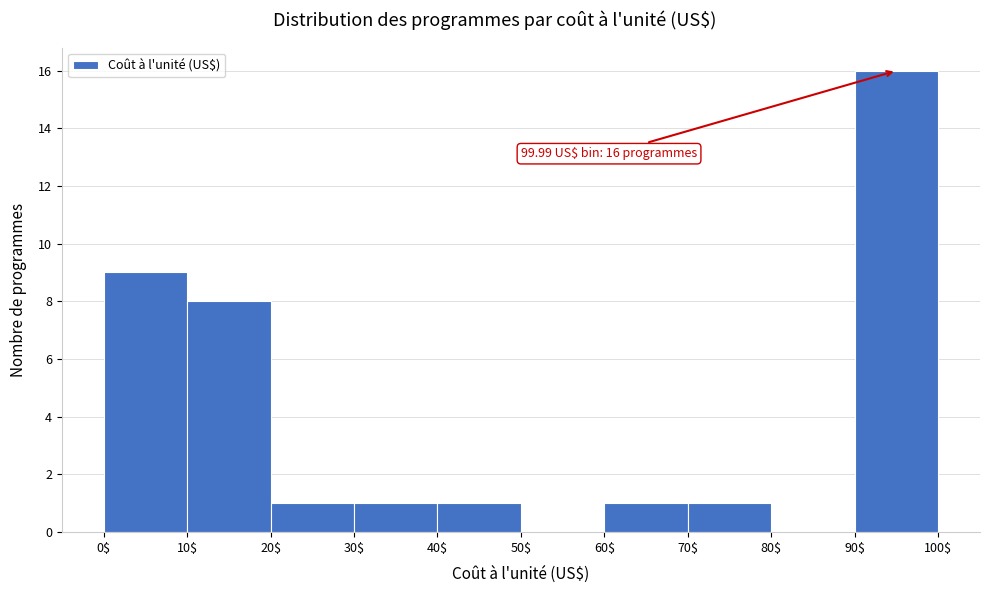

Over which range of the x-axis is the bar tallest?

90$ to 100$